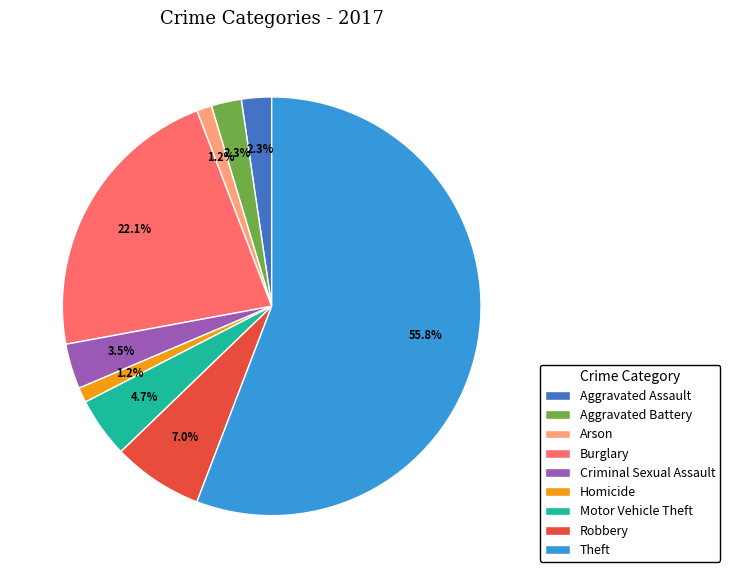

What is the majority slice?

Theft